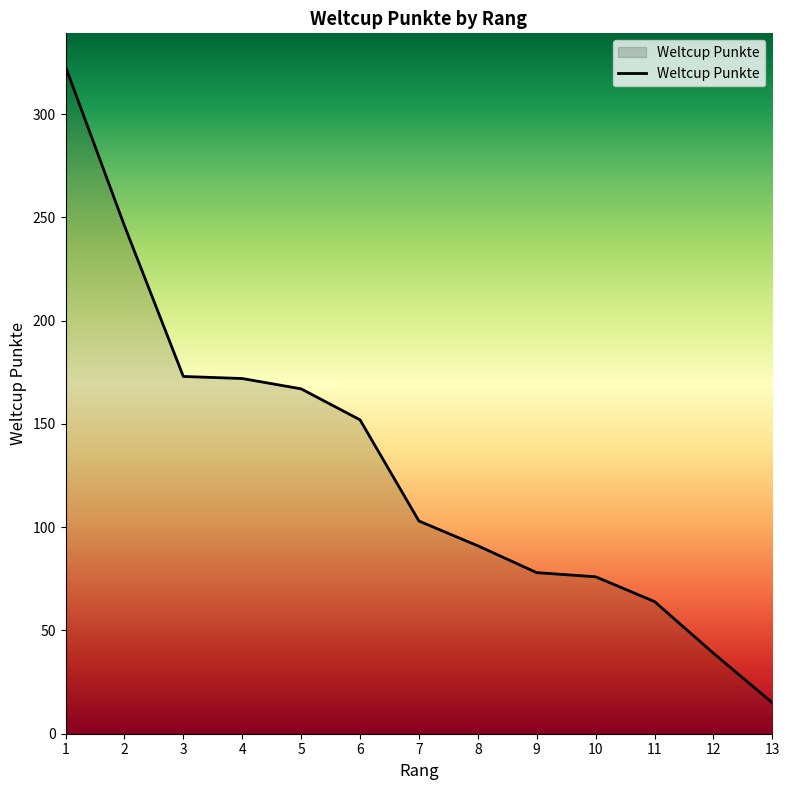

The chart shows a value of 236 at 3. True or false?

False